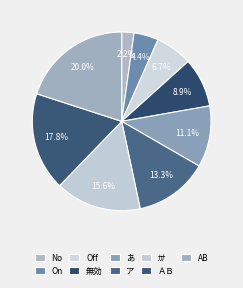

What is the total percentage of Off and AB?

26.7%